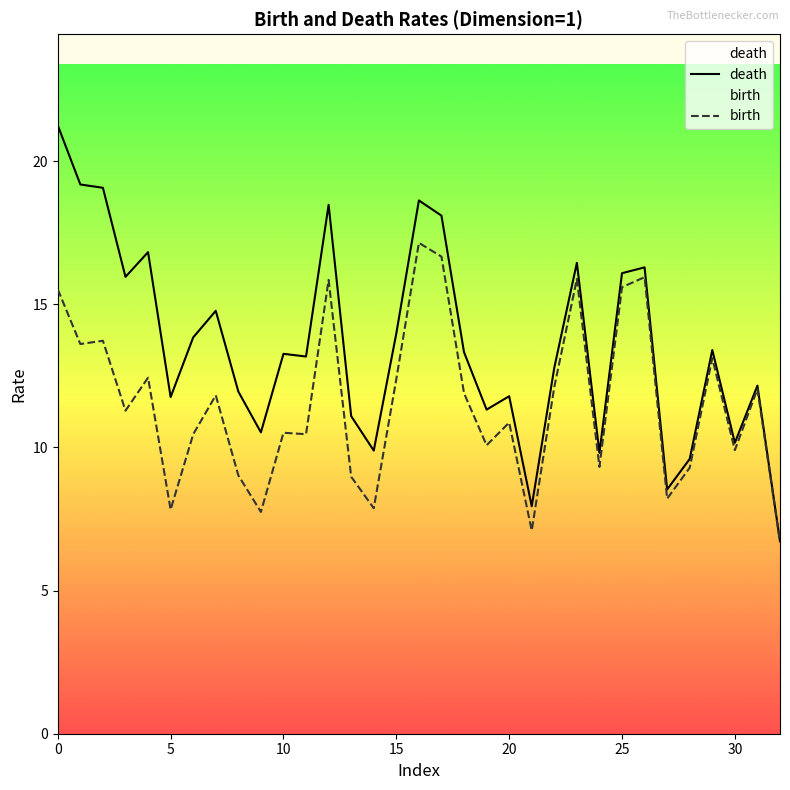

What is the difference between the maximum and second lowest values in the birth series?

10.0